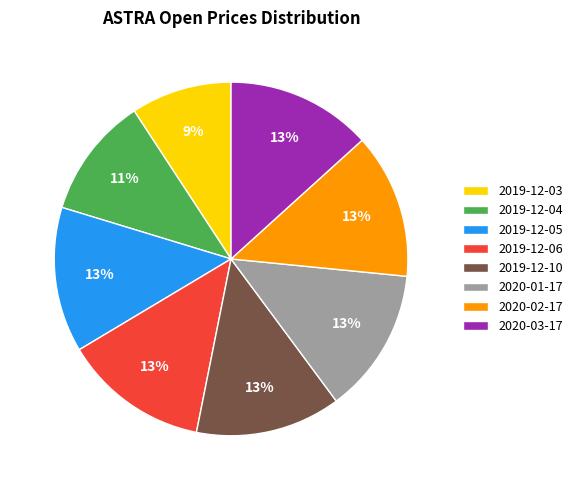

Do 2019-12-06 and 2019-12-03 together represent more than half of the pie?

No